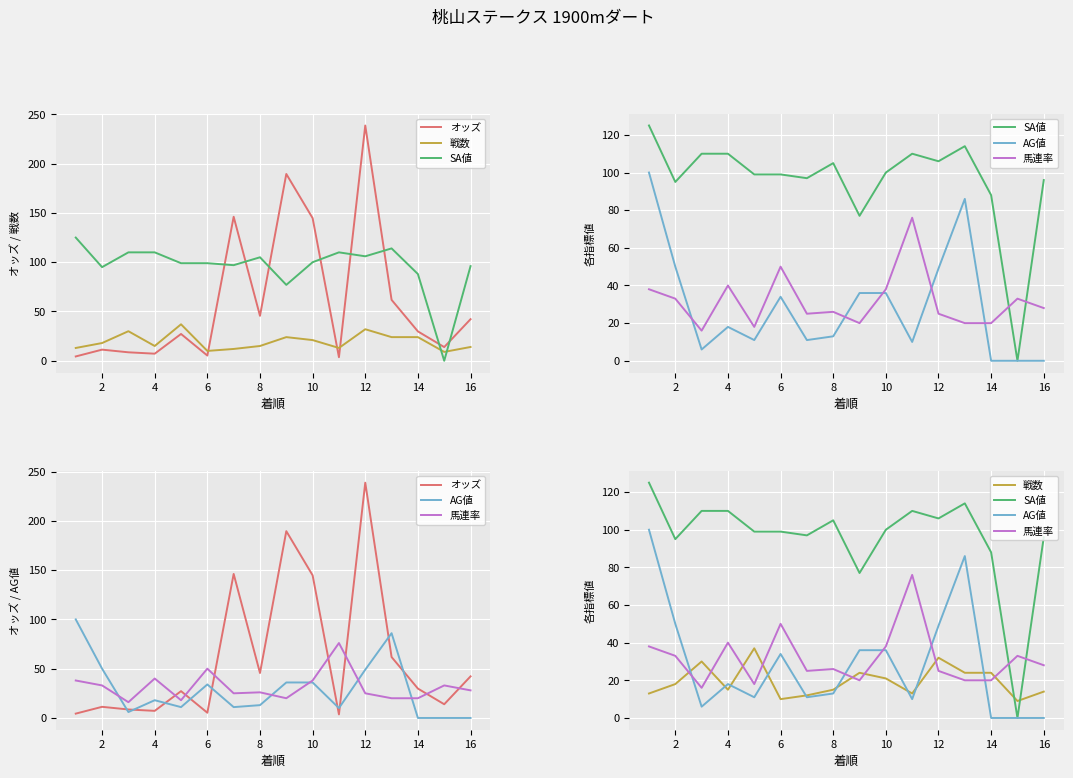

What is the average value of the 馬連率 series?

31.6